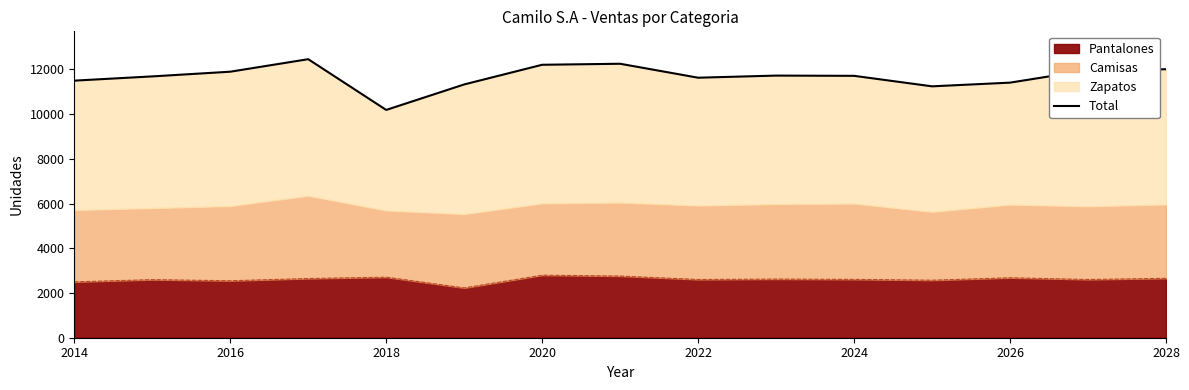

The value of Pantalones at 2018 is 2710.0. True or false?

True